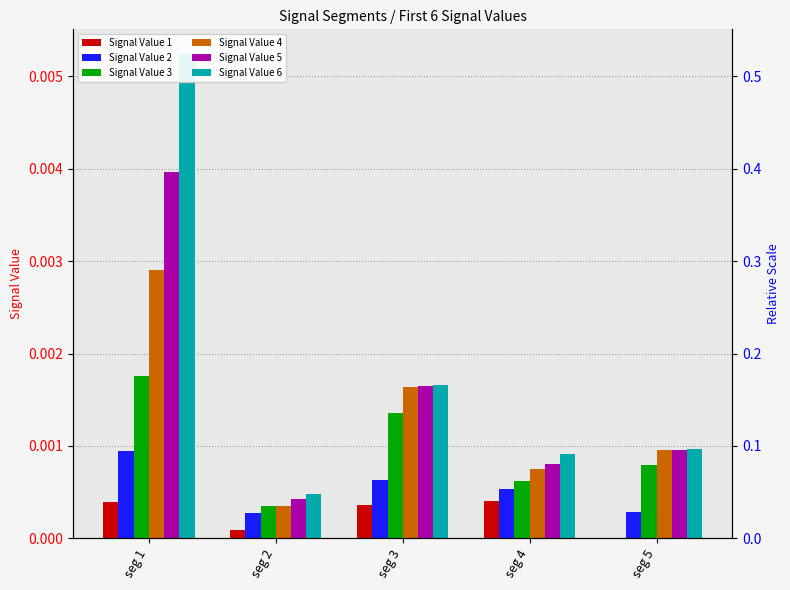

Which series has the largest total across all categories?

Signal Value 6